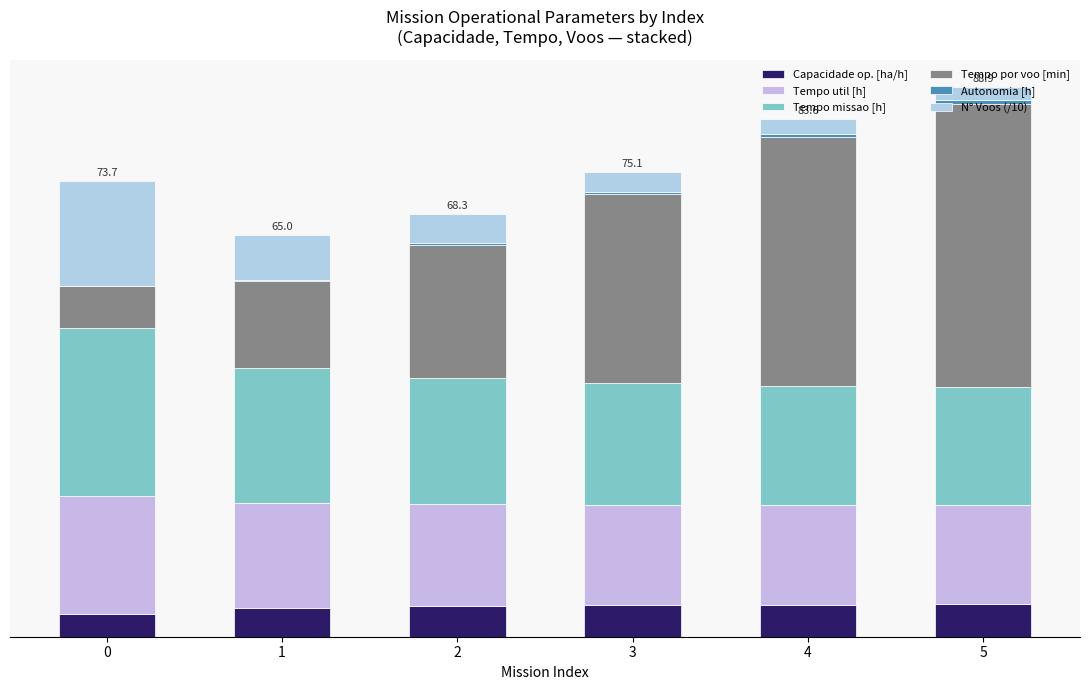

Are the bars grouped side by side (vs. stacked)?

No